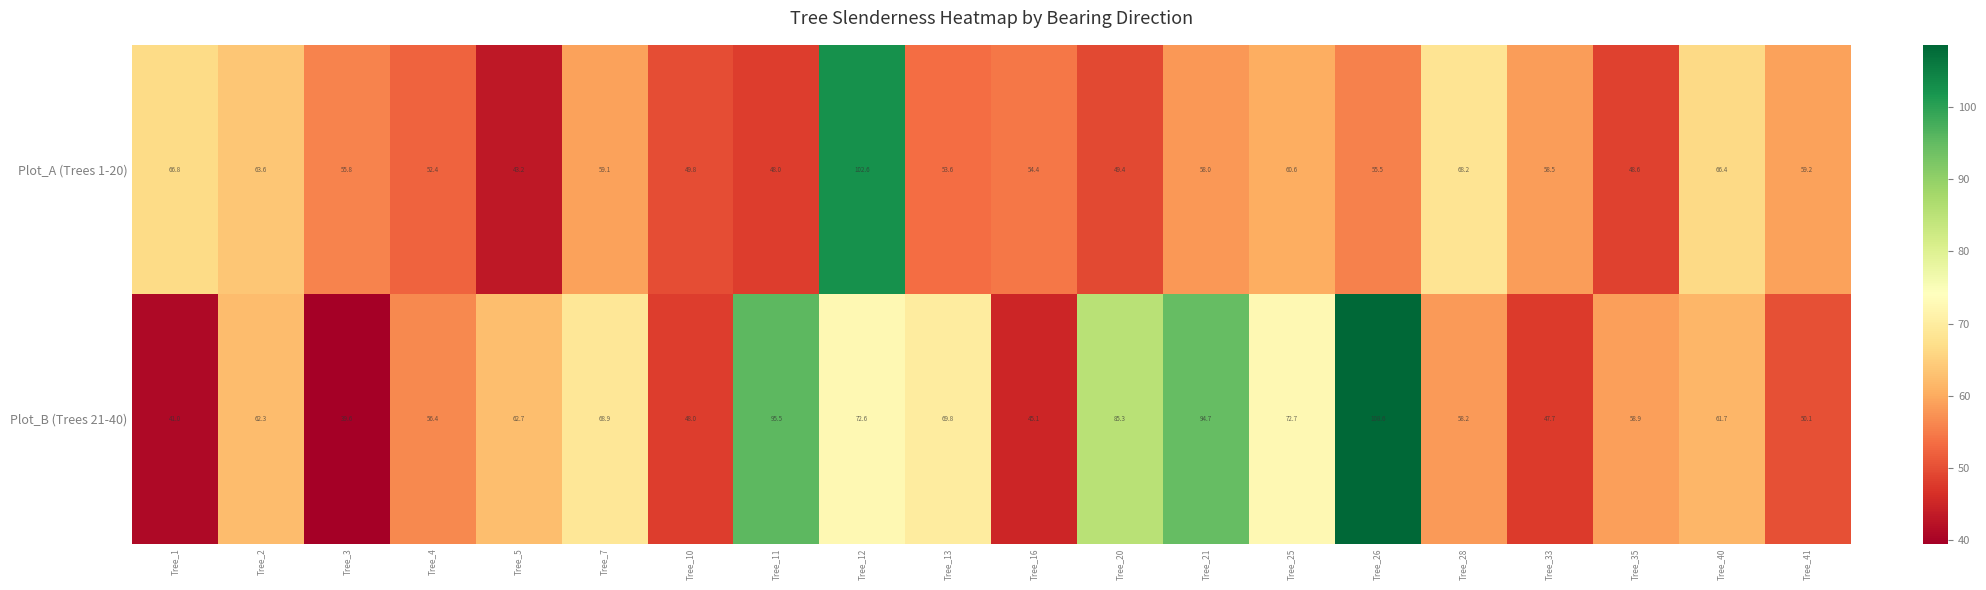

What is the minimum value shown in the chart?

39.6